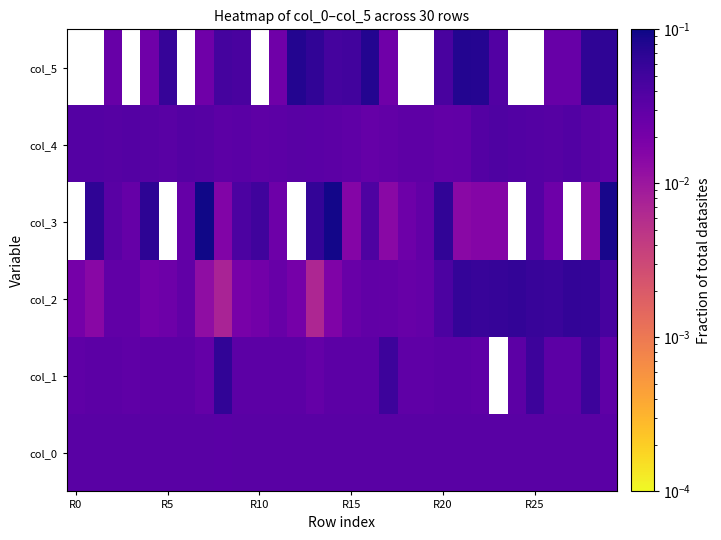

Reading left to right, extract all data points from this chart.

col_0: 0.0	0.0	0.0	0.0	0.0	0.0	0.0	0.0	0.0	0.0	0.0	0.0	0.0	0.0	0.0	0.0	0.0	0.0	0.0	0.0	0.0	0.0	0.0	0.0	0.0	0.0	0.0	0.0	0.0	0.0
col_1: 0.0	0.0	0.0	0.0	0.0	0.0	0.0	0.0	0.1	0.0	0.0	0.0	0.0	0.0	0.0	0.0	0.0	0.1	0.0	0.0	0.0	0.0	0.0	0.0	0.0	0.1	0.0	0.0	0.1	0.0
col_2: 0.0	0.0	0.0	0.0	0.0	0.0	0.0	0.0	0.0	0.0	0.0	0.0	0.0	0.0	0.0	0.0	0.0	0.0	0.0	0.0	0.0	0.1	0.1	0.1	0.1	0.1	0.1	0.1	0.1	0.0
col_3: 0.0	0.1	0.0	0.0	0.1	0.0	0.0	0.1	0.0	0.0	0.0	0.0	0.0	0.1	0.1	0.0	0.0	0.0	0.0	0.0	0.1	0.0	0.0	0.0	0.0	0.0	0.0	0.0	0.0	0.1
col_4: 0.0	0.0	0.0	0.0	0.0	0.0	0.0	0.0	0.0	0.0	0.0	0.0	0.0	0.0	0.0	0.0	0.0	0.0	0.0	0.0	0.0	0.0	0.0	0.0	0.0	0.0	0.0	0.0	0.0	0.0
col_5: 0.0	0.0	0.0	0.0	0.0	0.1	0.0	0.0	0.0	0.0	0.0	0.0	0.1	0.1	0.0	0.0	0.1	0.0	0.0	0.0	0.0	0.1	0.1	0.0	0.0	0.0	0.0	0.0	0.1	0.1